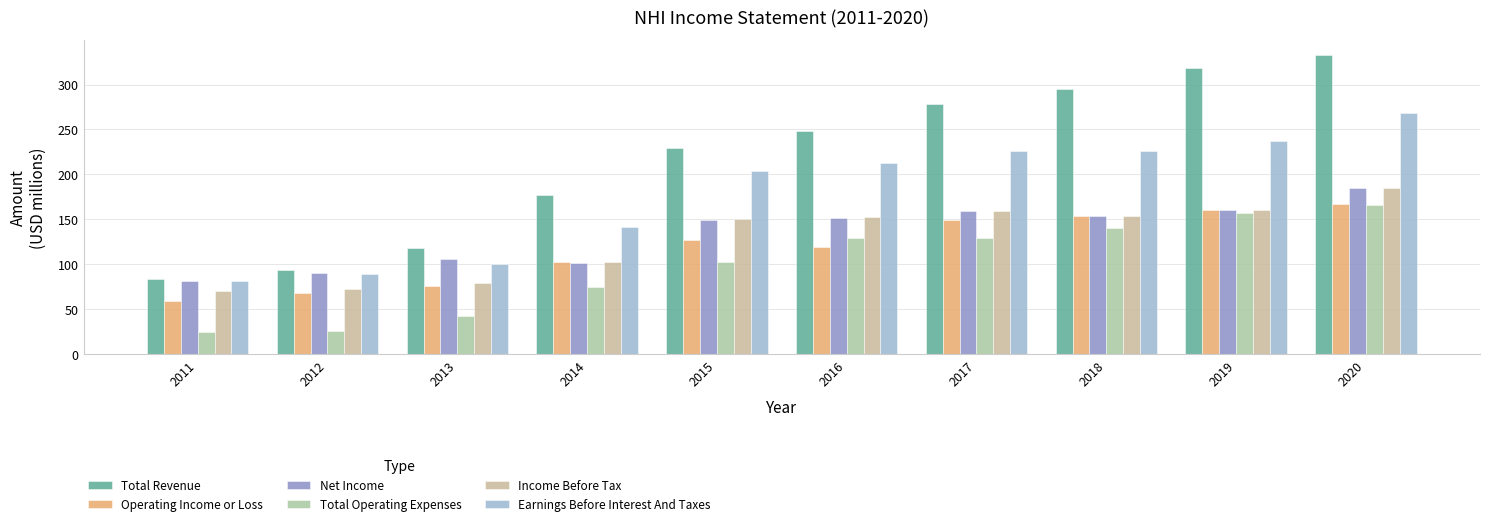

Between 2015 and 2019, which series saw the biggest shift?

Total Revenue